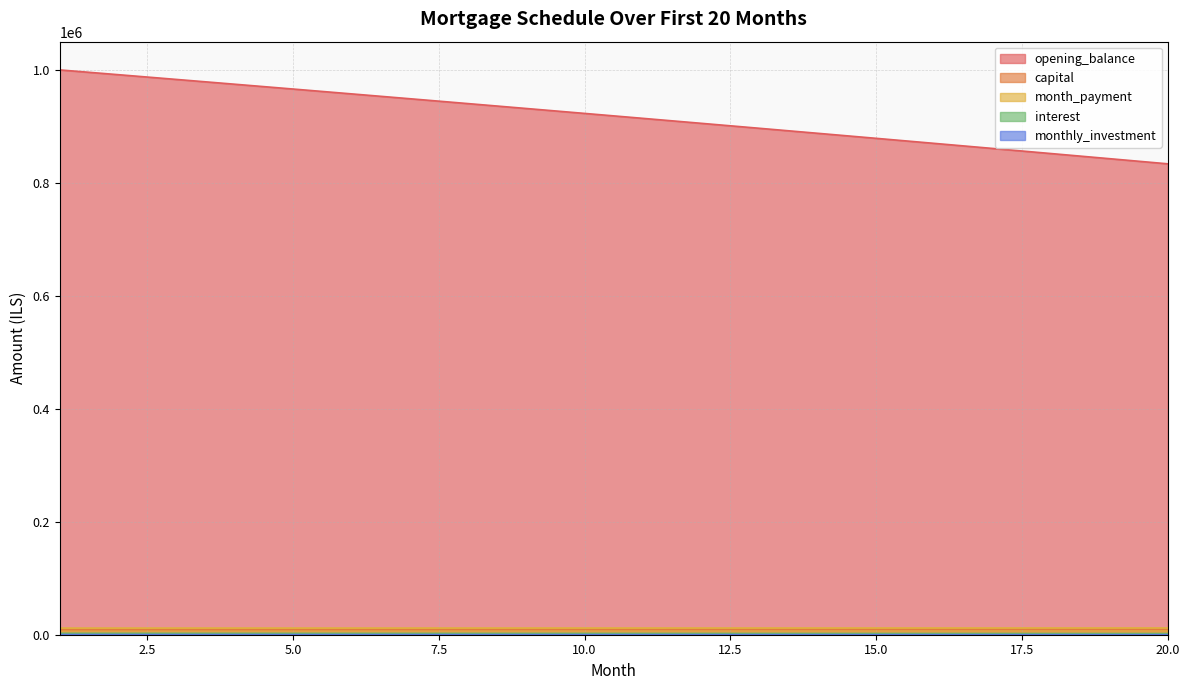

What is the total value across all series at 13?

921231.9